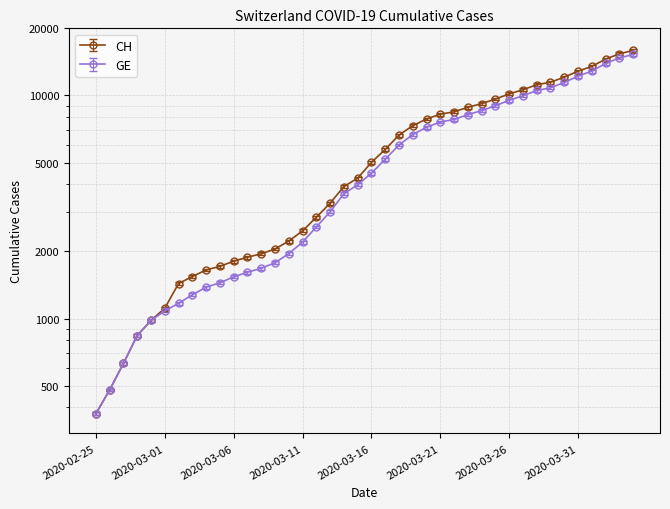

True or false: CH and GE intersect in this chart.

False